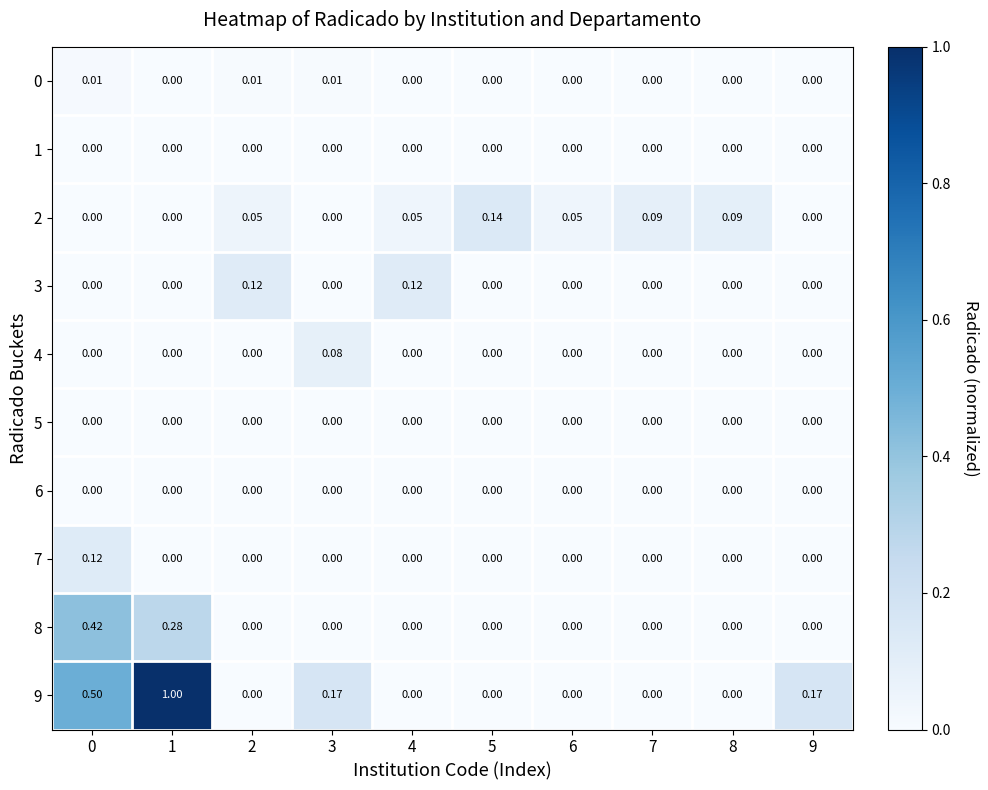

How many values in 9 are above zero?

4